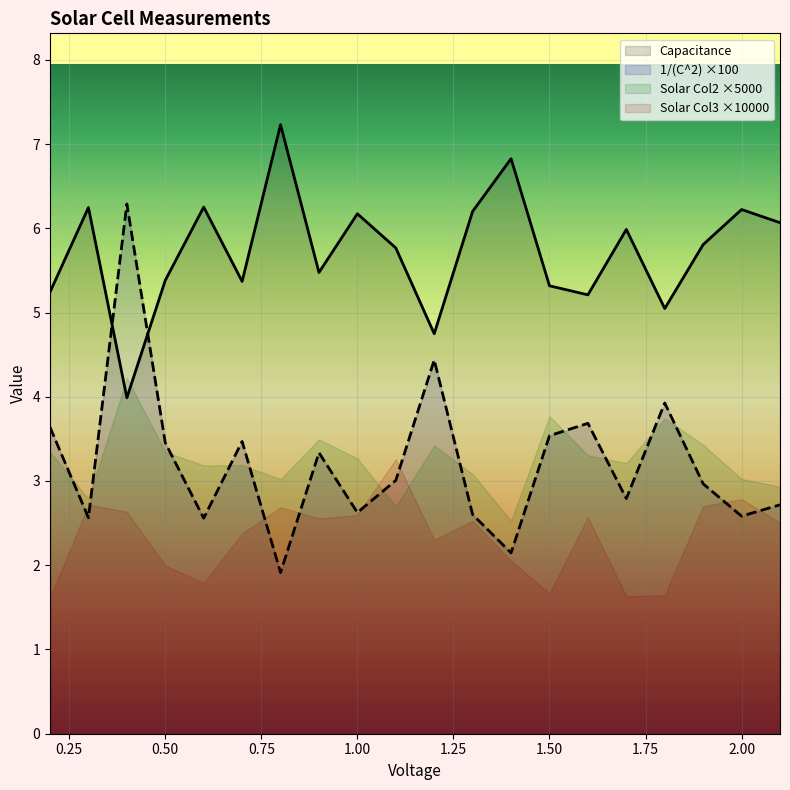

What value does the Capacitance series have at 1.8?

5.0